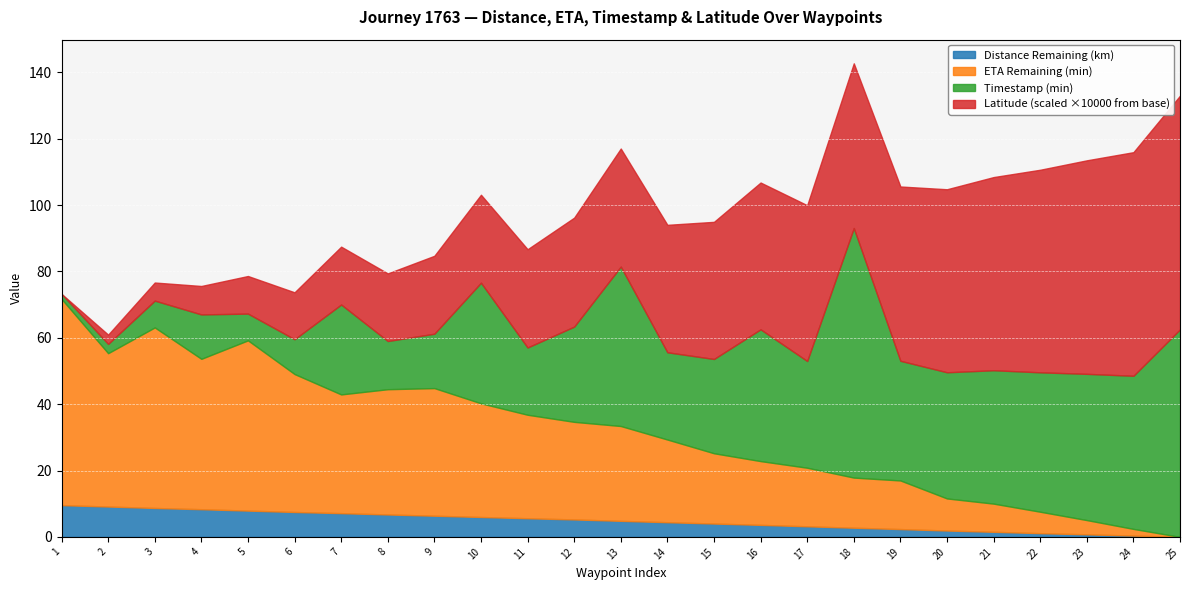

Is the value of Timestamp (min) at 42.01 greater than the value of Distance Remaining (km) at 14.52?

Yes